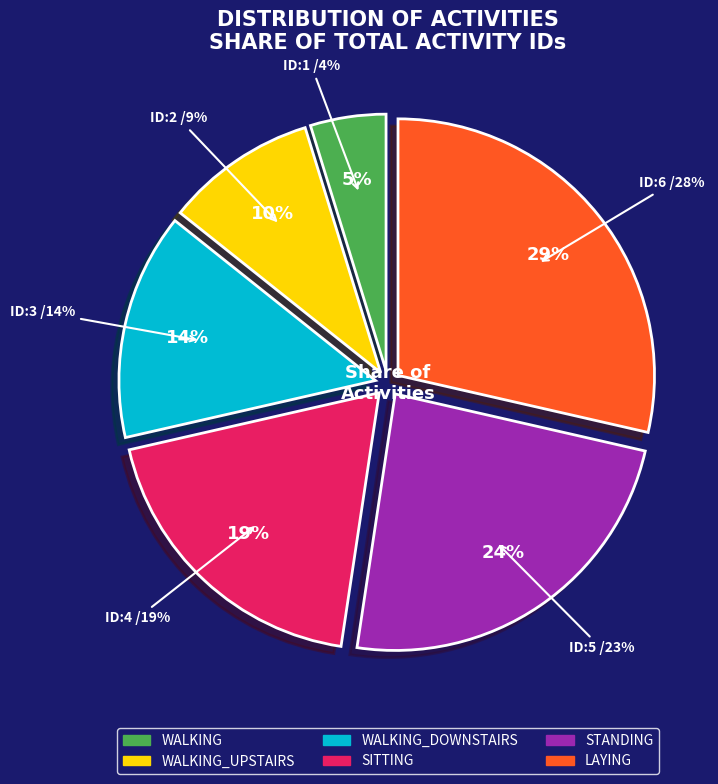

True or false: STANDING accounts for 24% of the total.

True